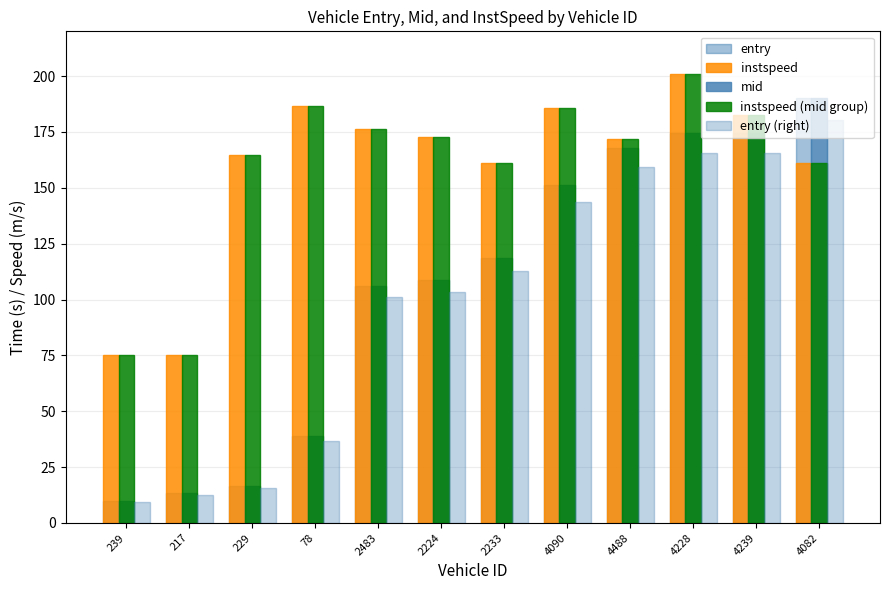

What is the maximum value for entry?

190.0